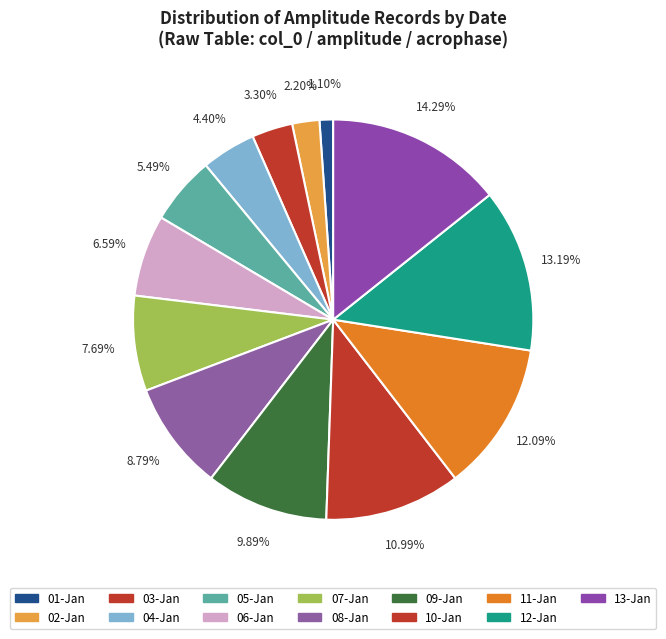

How many slices are in this pie chart?

13